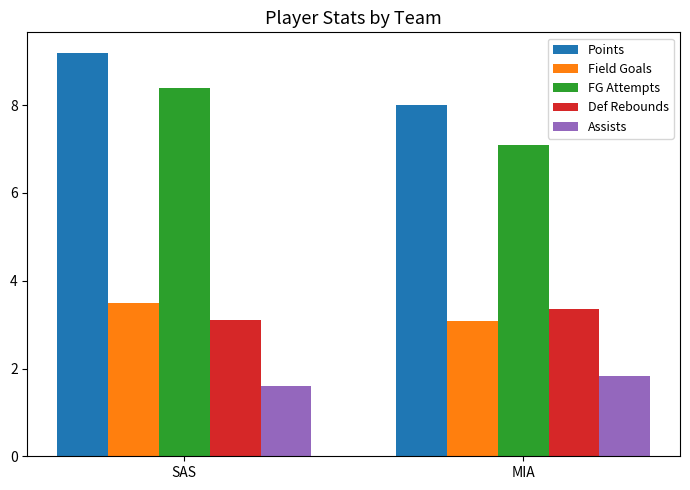

What is the label of the 2nd bar from the right?

SAS